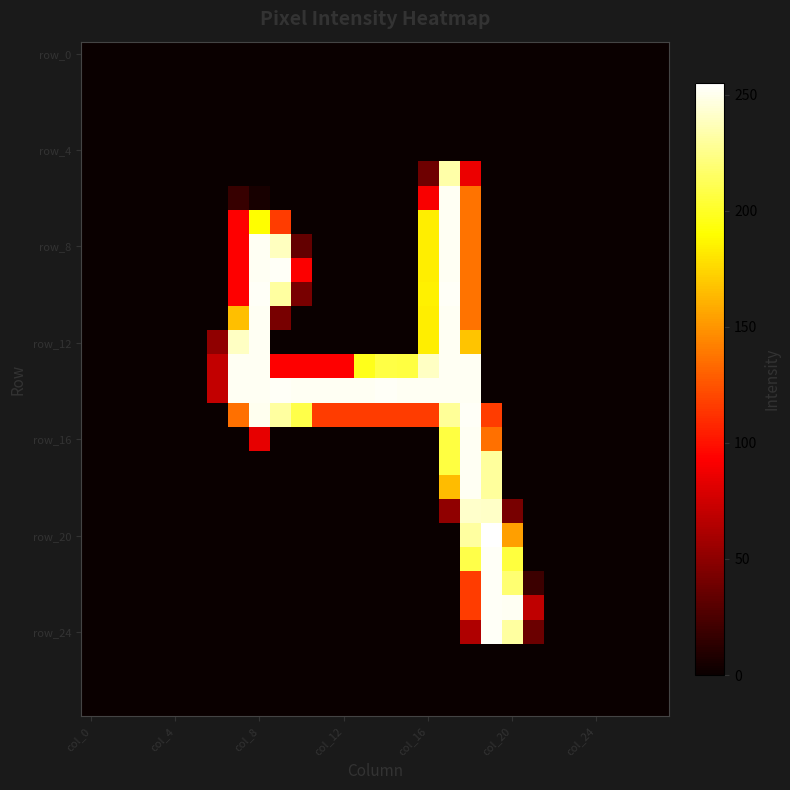

At how many categories does at least one series exceed 132?

14